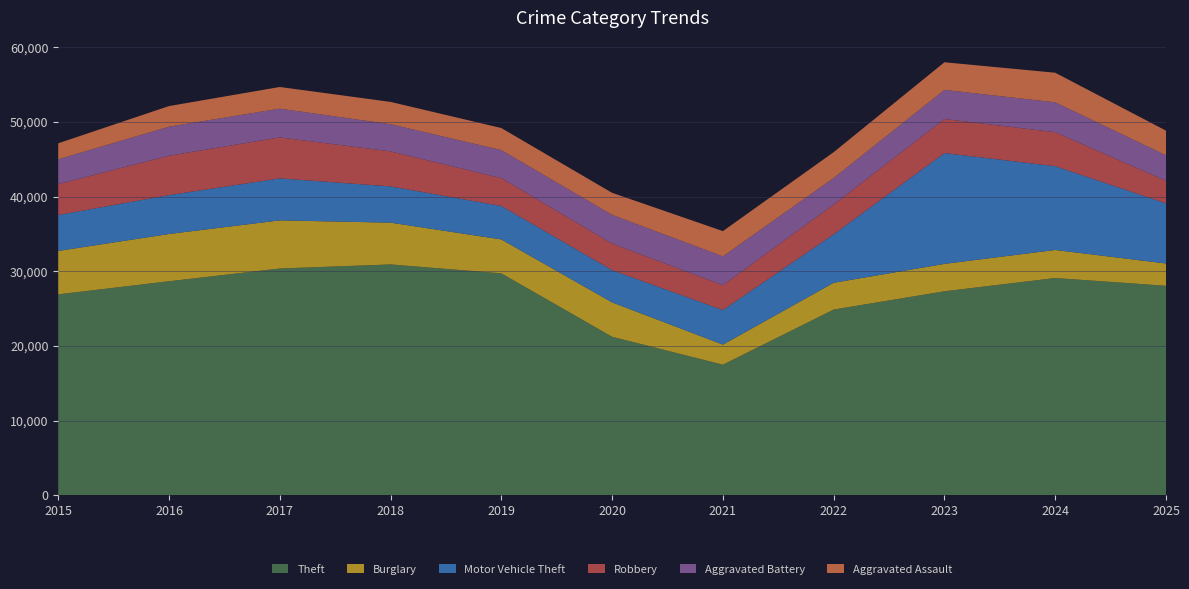

Reading left to right, extract all data points from this chart.

Theft: 26910	28664	30372	30916	29724	21229	17492	24871	27322	29096	28058
Burglary: 5812	6327	6442	5593	4538	4606	2689	3587	3667	3757	2982
Motor Vehicle Theft: 4810	5205	5622	4853	4477	4313	4620	6488	14837	11213	8049
Robbery: 4139	5273	5488	4692	3733	3554	3332	3993	4560	4554	3017
Aggravated Battery: 3320	3890	3850	3635	3752	3846	3858	3544	3898	4001	3419
Aggravated Assault: 2143	2759	2899	2988	2952	2954	3386	3464	3699	3962	3302